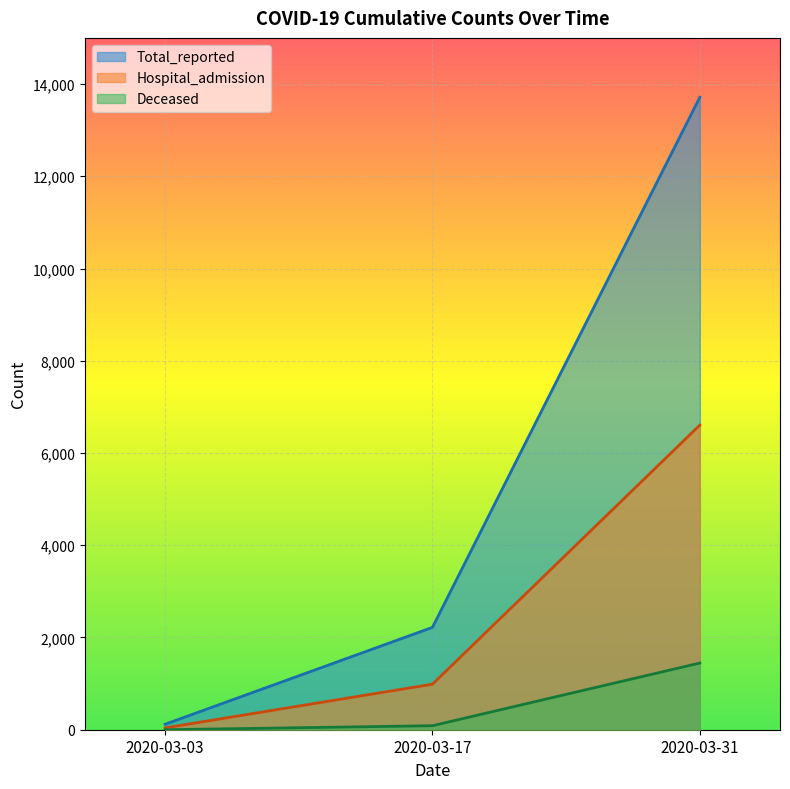

The Total_reported series shows 7640 at 2020-03-31. True or false?

False